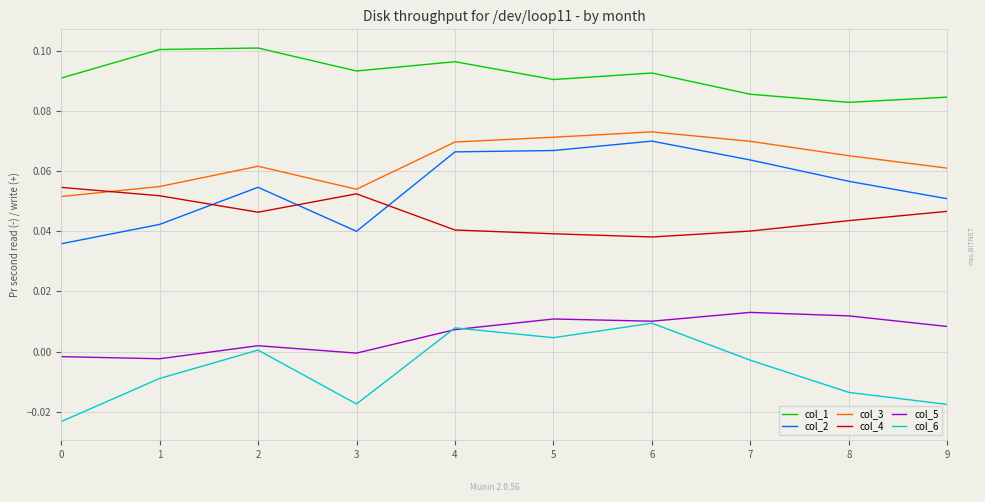

Where is the first local maximum for col_2?

2